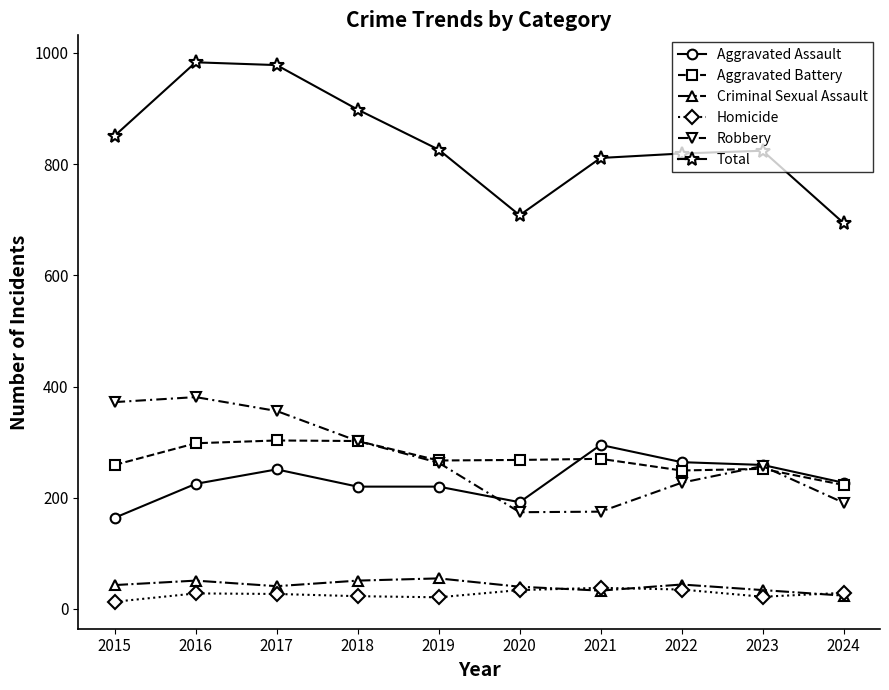

True or false: Total has a value of 333 at 2023.

False